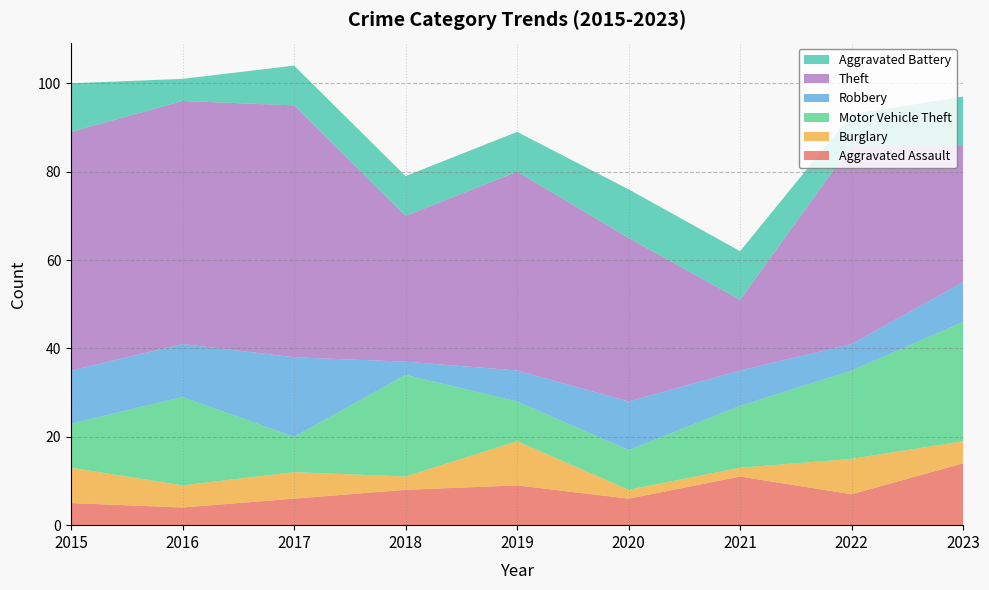

Reading right to left, extract all data points from this chart.

Aggravated Assault: 14	7	11	6	9	8	6	4	5
Burglary: 5	8	2	2	10	3	6	5	8
Motor Vehicle Theft: 27	20	14	9	9	23	8	20	10
Robbery: 9	6	8	11	7	3	18	12	12
Theft: 31	45	16	37	45	33	57	55	54
Aggravated Battery: 11	7	11	11	9	9	9	5	11